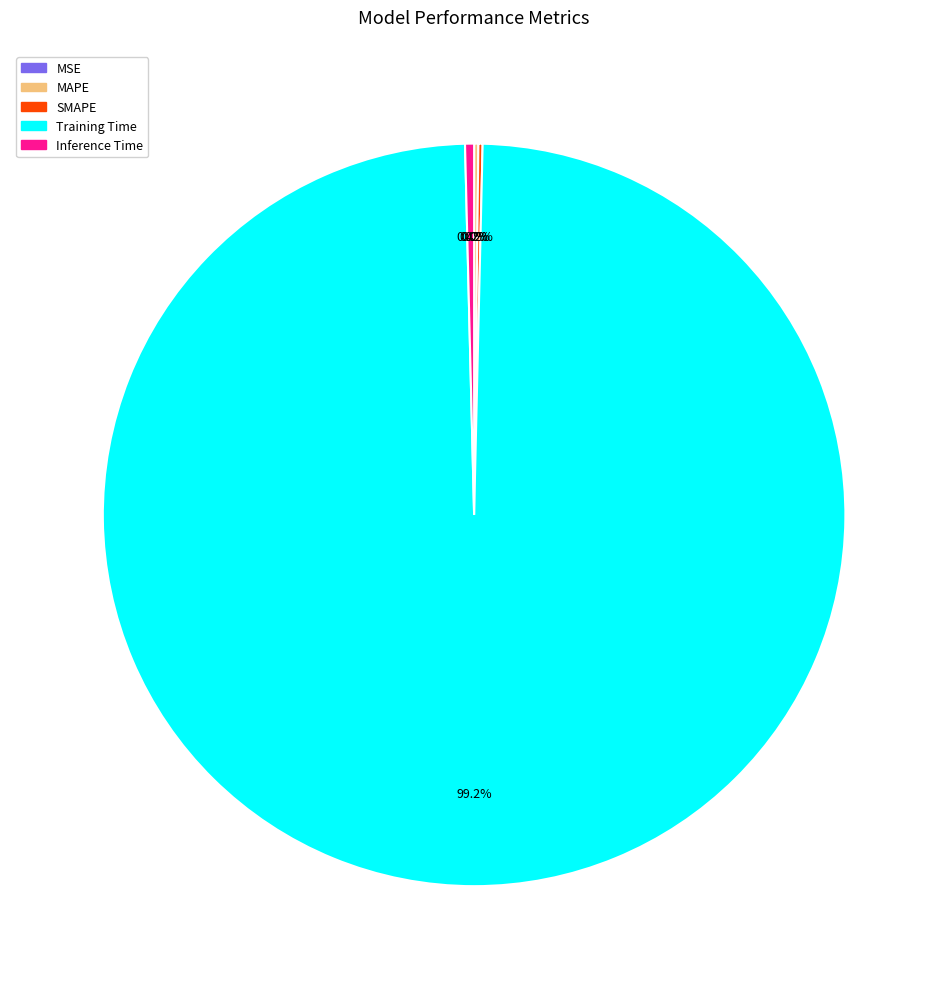

Which category has the biggest portion of the pie?

Training Time